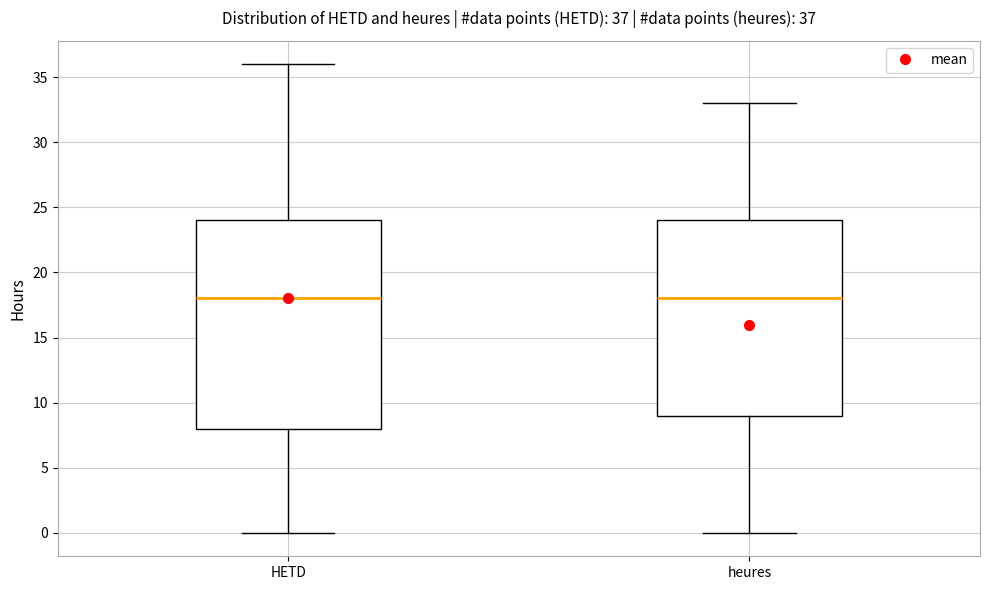

Comparing the boxes themselves (not the whiskers), which one is the tallest?

HETD